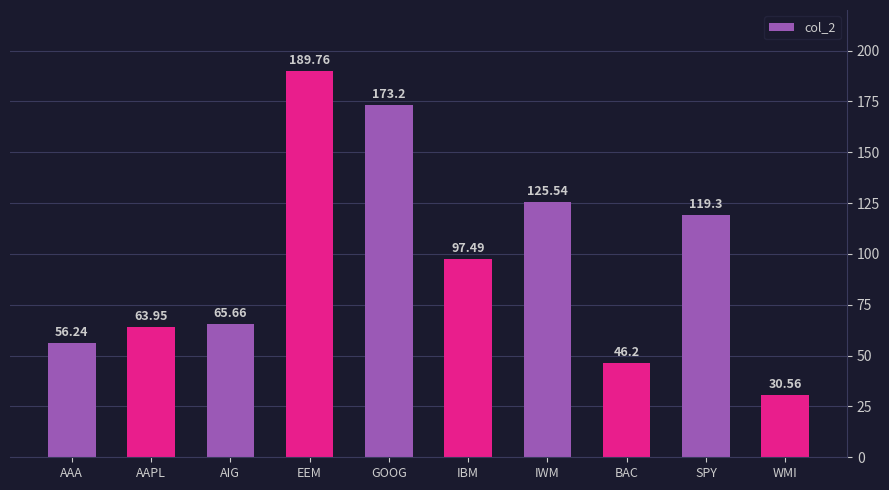

Reading left to right, extract all data points from this chart.

AAA=56.2	AAPL=64.0	AIG=65.7	EEM=189.8	GOOG=173.2	IBM=97.5	IWM=125.5	BAC=46.2	SPY=119.3	WMI=30.6